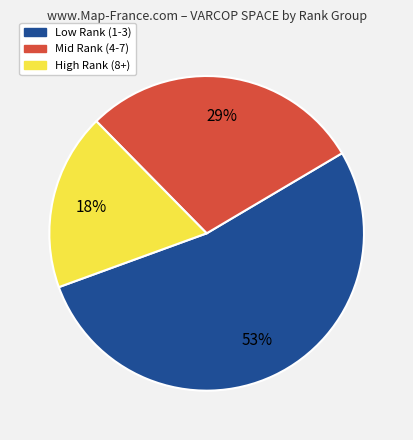

Does any single category account for the majority?

Yes